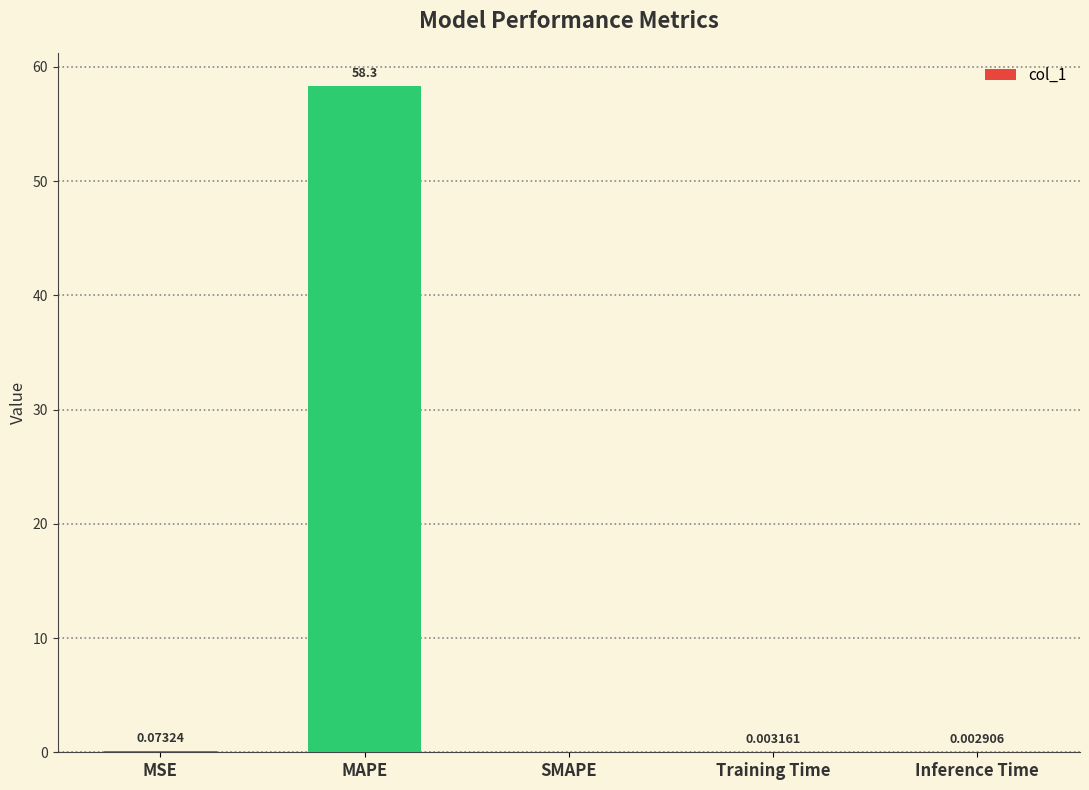

What is the greatest value displayed?

58.3